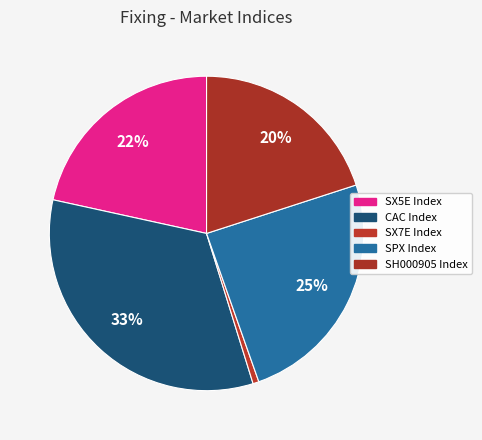

What percentage is NOT represented by SPX Index?

75.4%